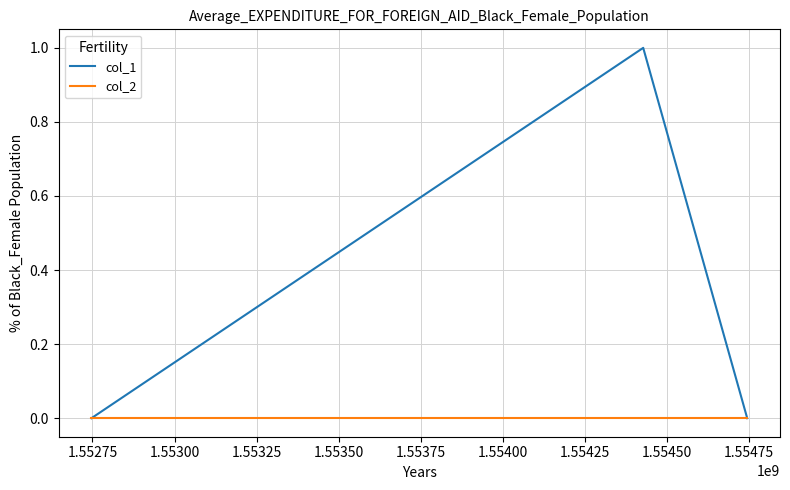

Count the col_1 values in the range 0 to 1.

3